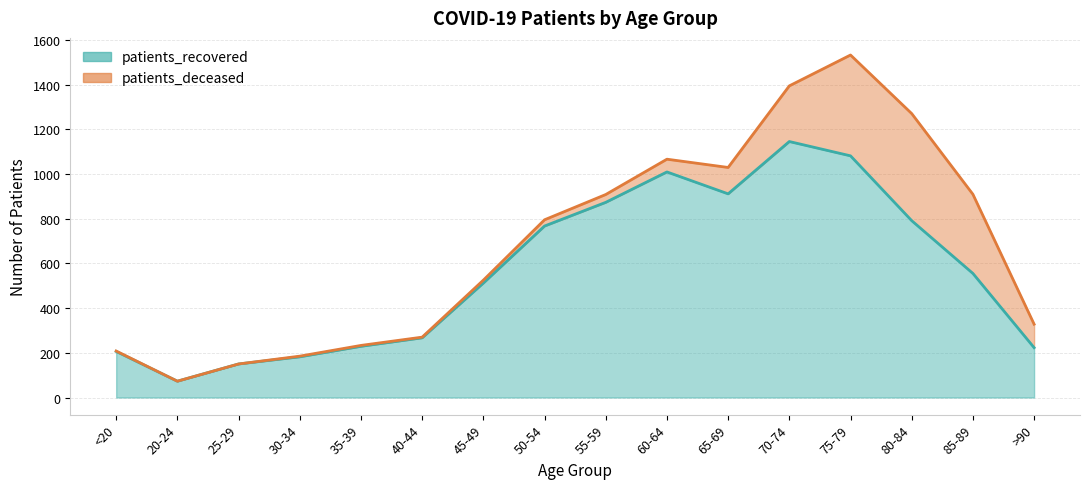

List the labels in order of value, largest first.

70-74, 75-79, 60-64, 65-69, 55-59, 80-84, 50-54, 85-89, 45-49, 40-44, 35-39, >90, <20, 30-34, 25-29, 20-24